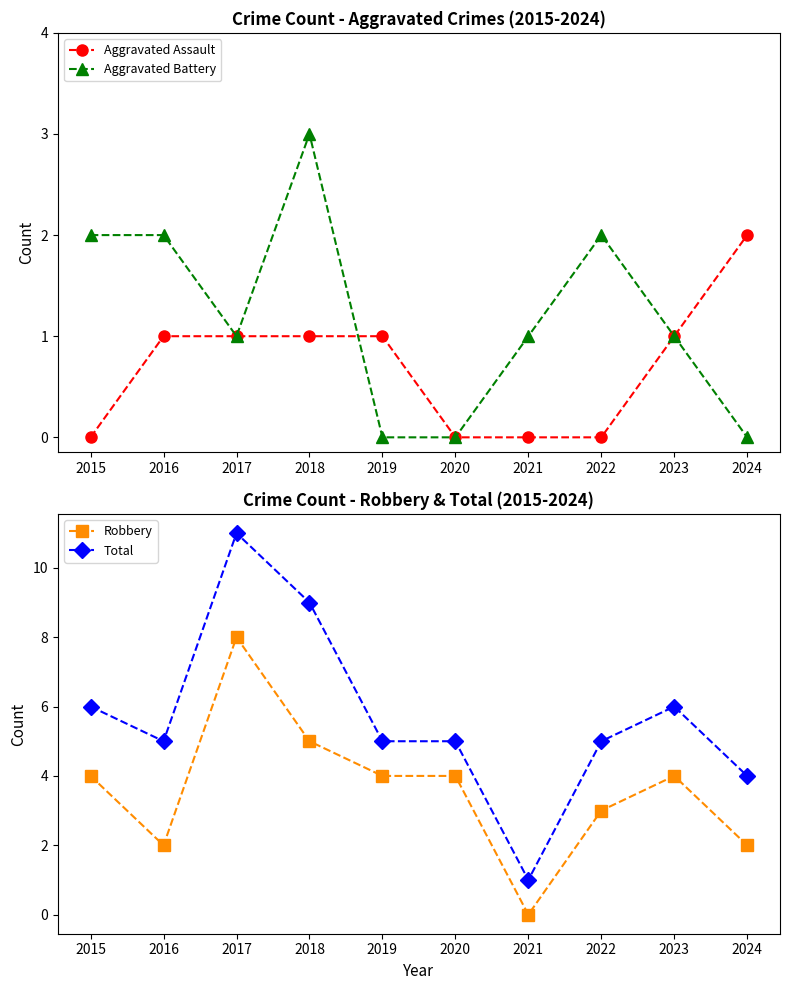

What is the value of the Total point at the 10th from the left?

4